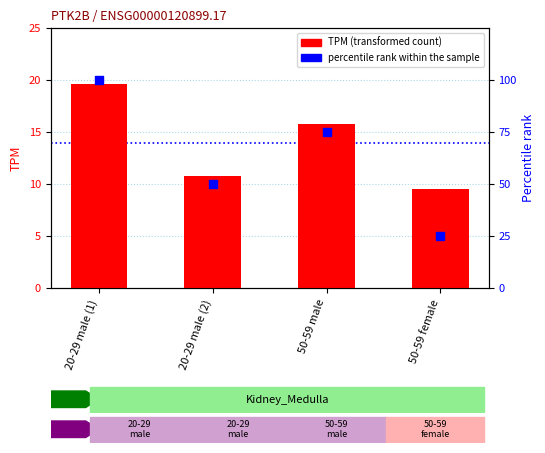

Which series contains the lowest Y value?

TPM (transformed count)